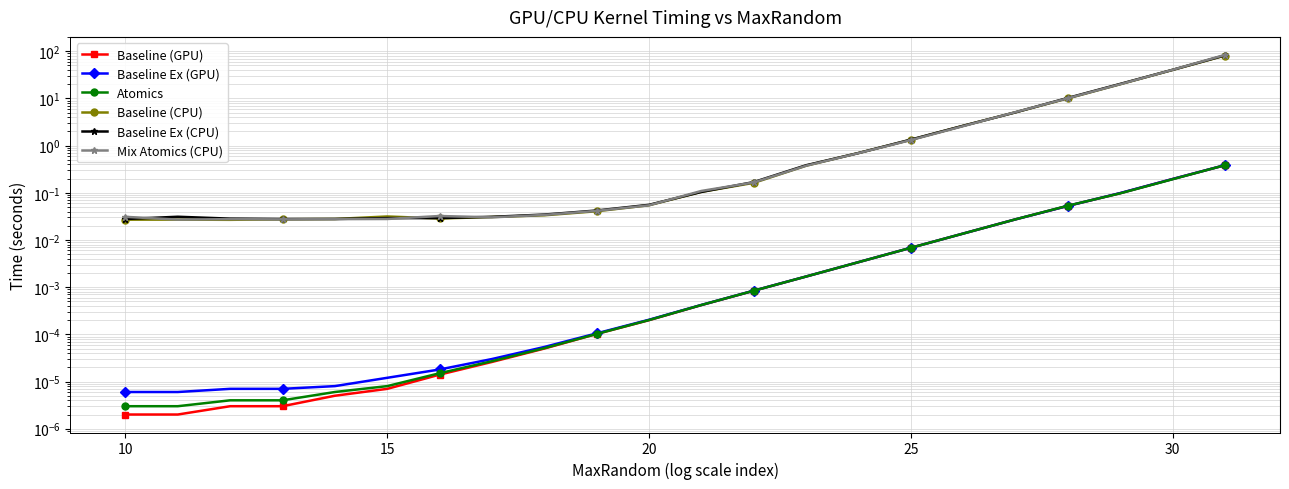

How many lines are shown in the chart?

6